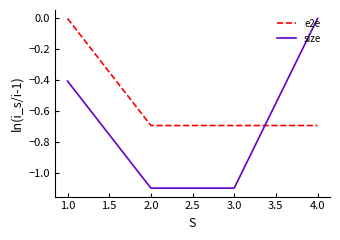

The value of e2e at 1.0 is 0.0. True or false?

True